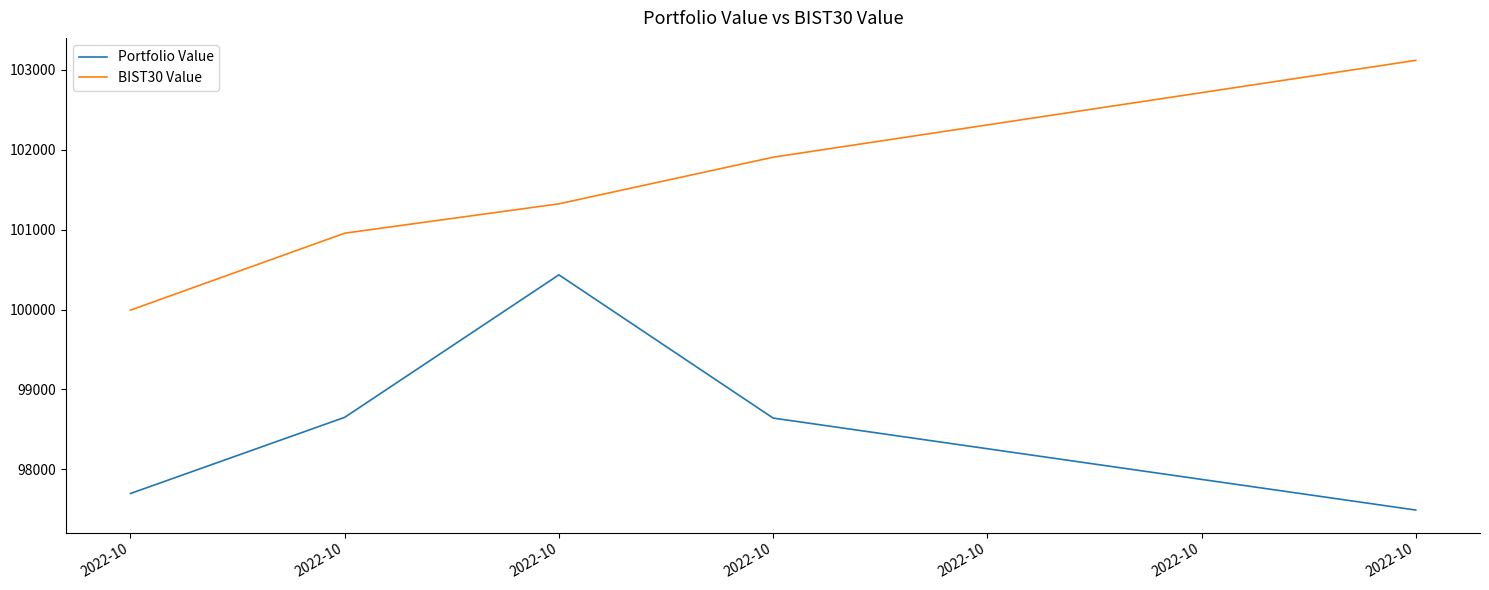

What are all the series names shown in the legend?

Portfolio Value, BIST30 Value